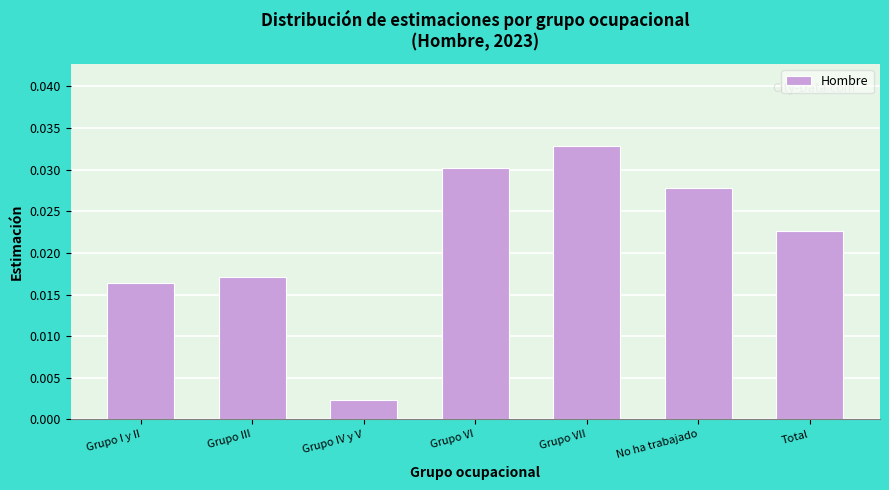

Where is the data nearest to the value 0?

Grupo IV y V